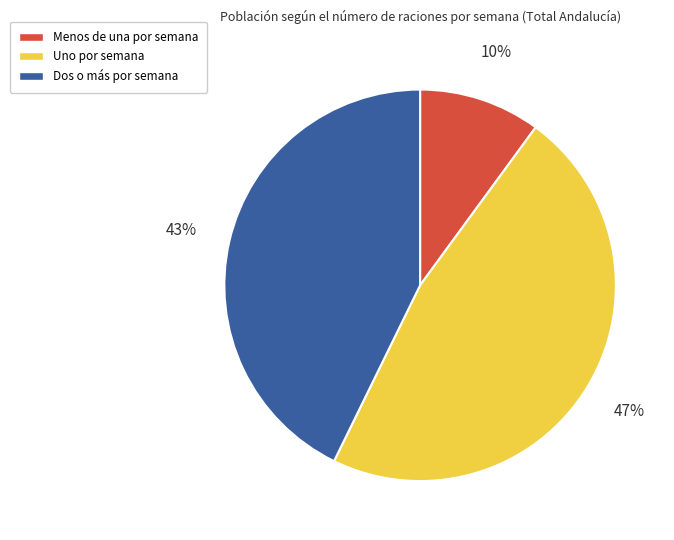

To the nearest percent, what percentage of the pie is Uno por semana?

47%